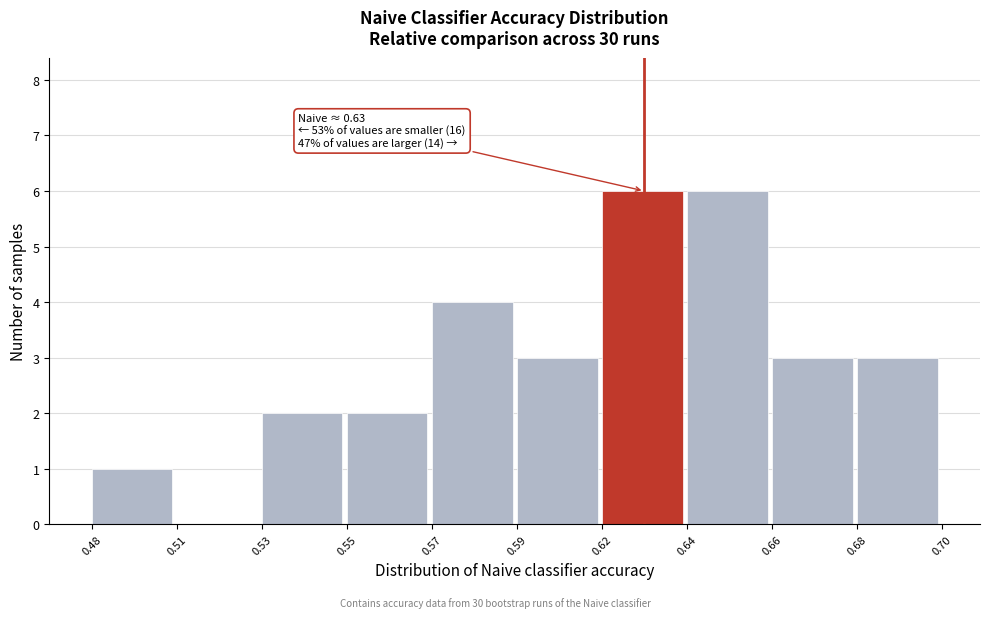

Reading left to right, list all the values displayed in this chart.

0.48=1	0.51=0	0.53=2	0.55=2	0.57=4	0.59=3	0.62=6	0.64=6	0.66=3	0.68=3